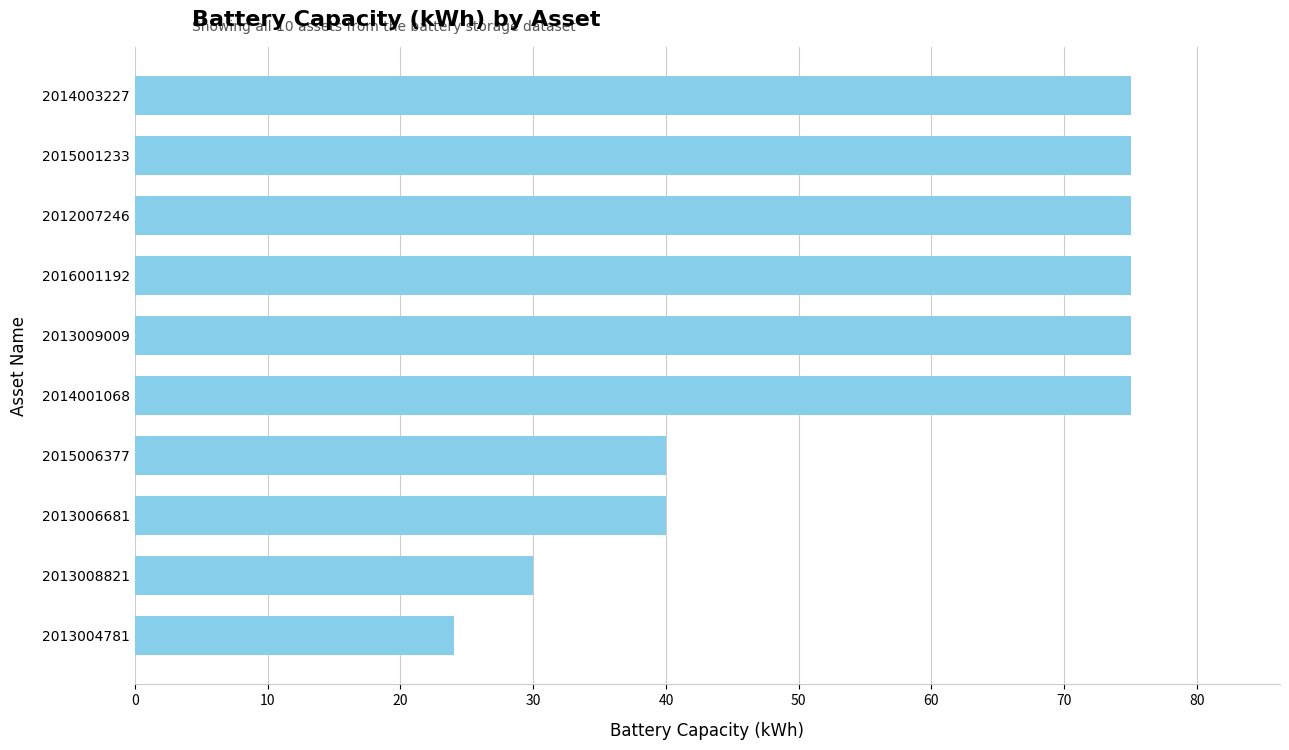

What is the maximum value shown in the chart?

75